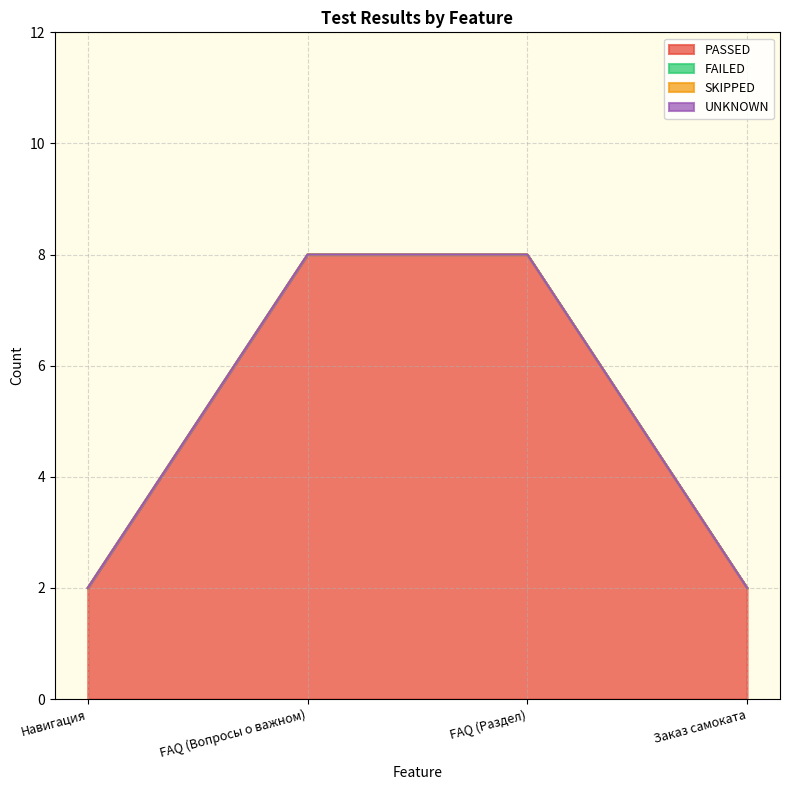

True or false: PASSED and UNKNOWN cross at least once.

False